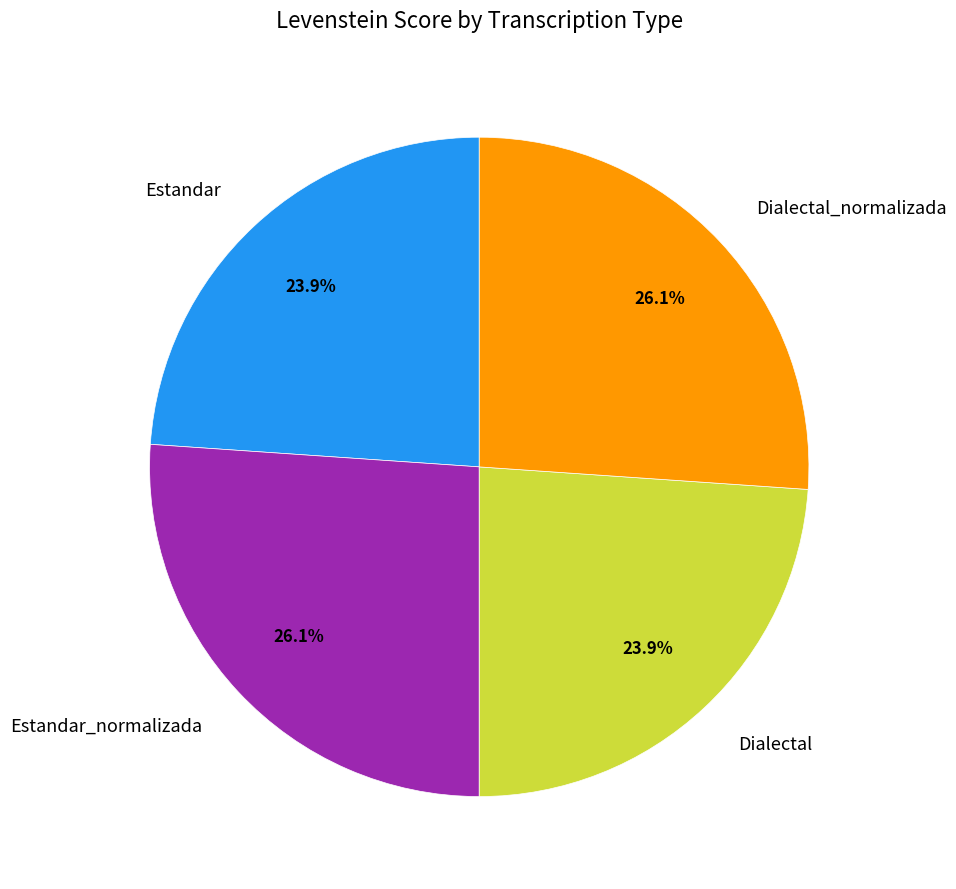

Is there a majority slice in this chart?

No